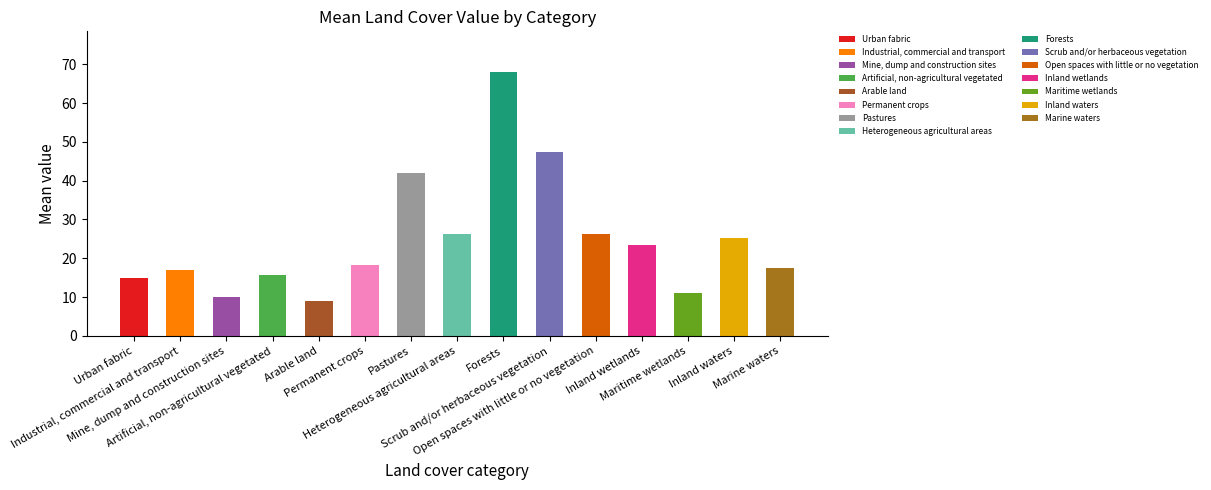

True or false: the data shows 10.0 at Mine, dump and construction sites.

True